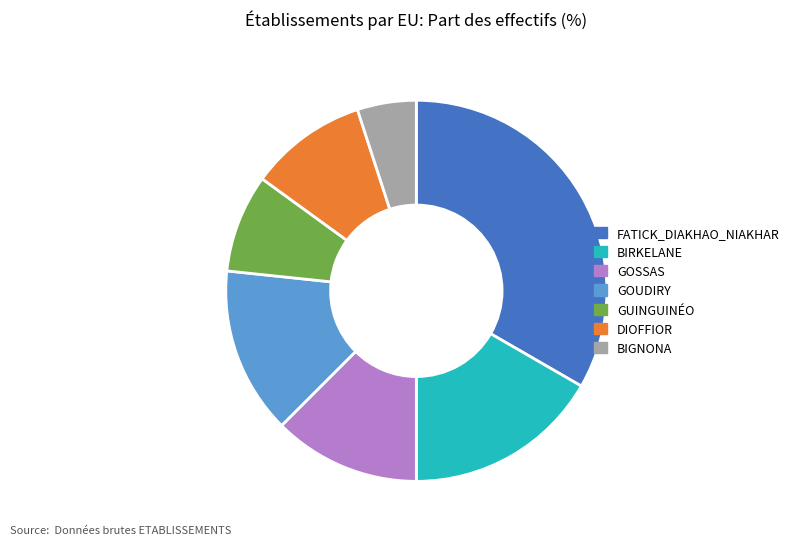

What is the ratio of the value at GOSSAS to the value at BIGNONA?

2.5